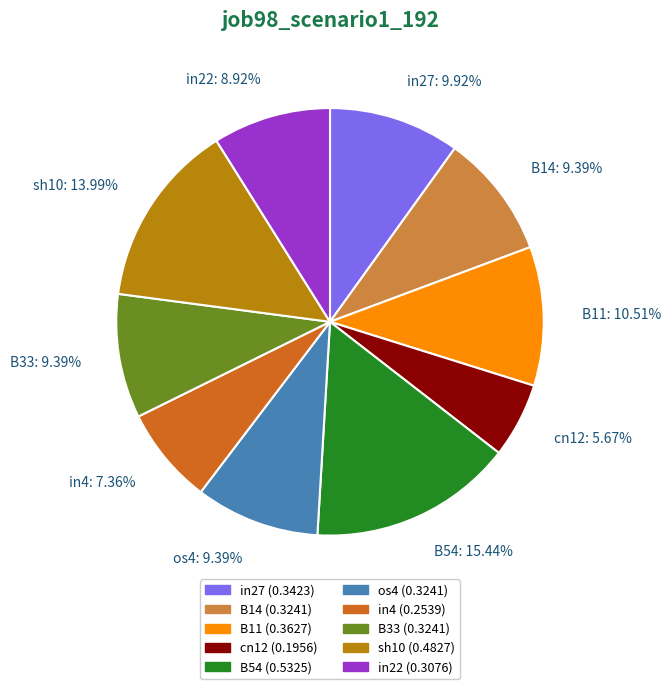

To the nearest percent, what is the difference between the largest and smallest slice percentages?

10%